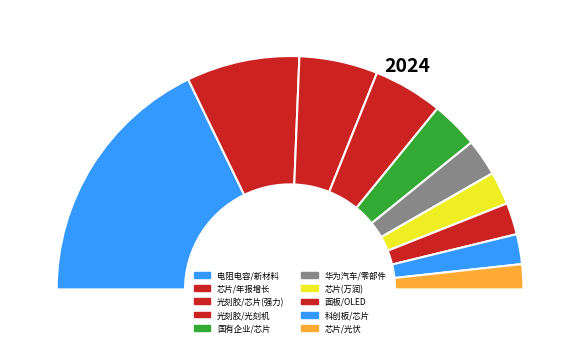

Does 宏昌电子 account for over 50% of the chart?

No